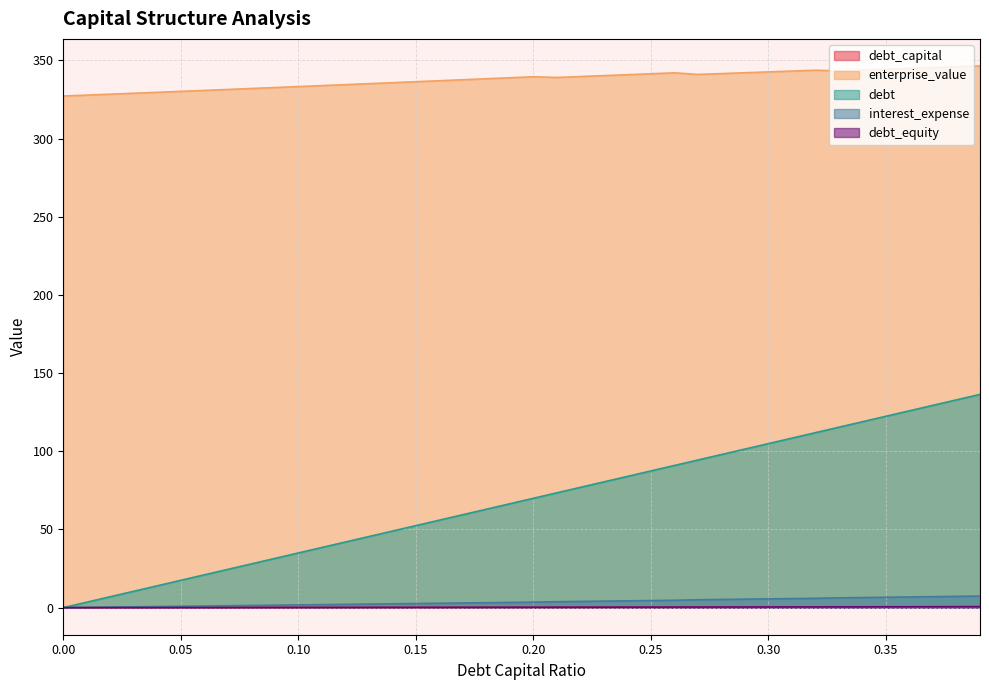

What are all the series names shown in the legend?

debt_capital, enterprise_value, debt, interest_expense, debt_equity